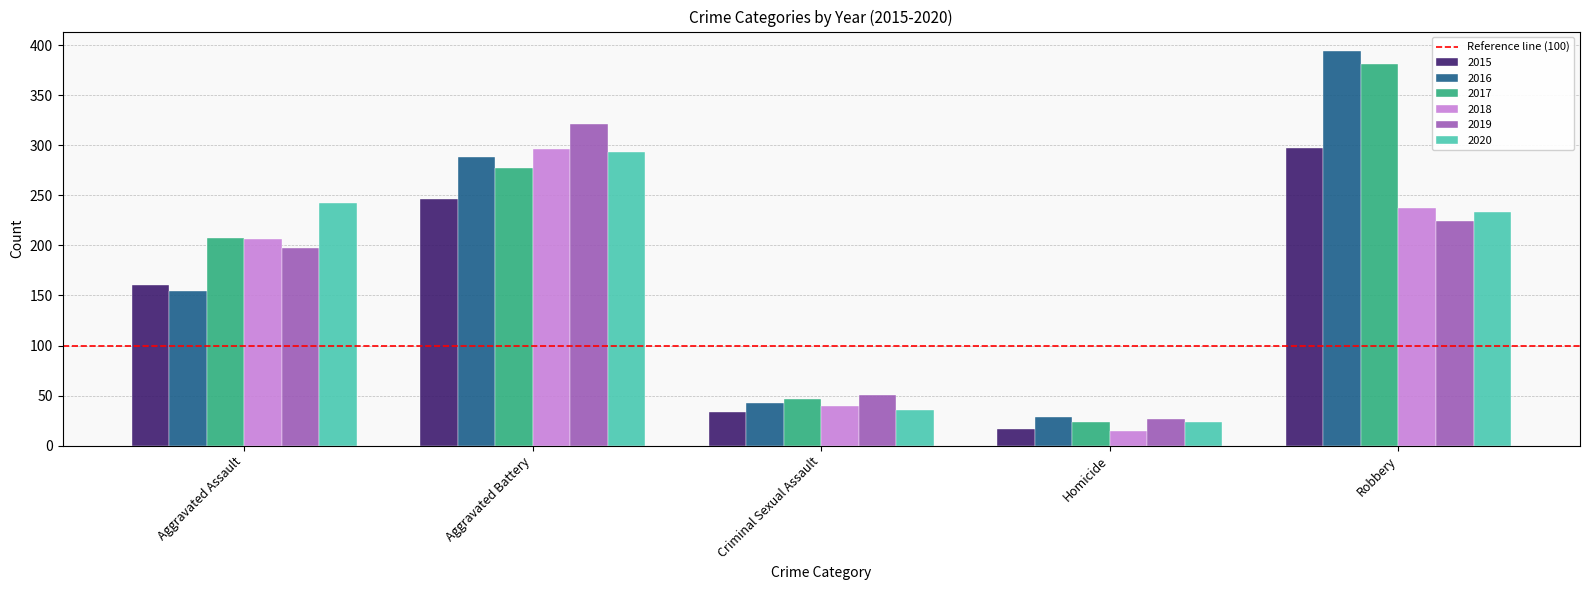

Rank the categories by 2016 value from lowest to highest.

Homicide, Criminal Sexual Assault, Aggravated Assault, Aggravated Battery, Robbery